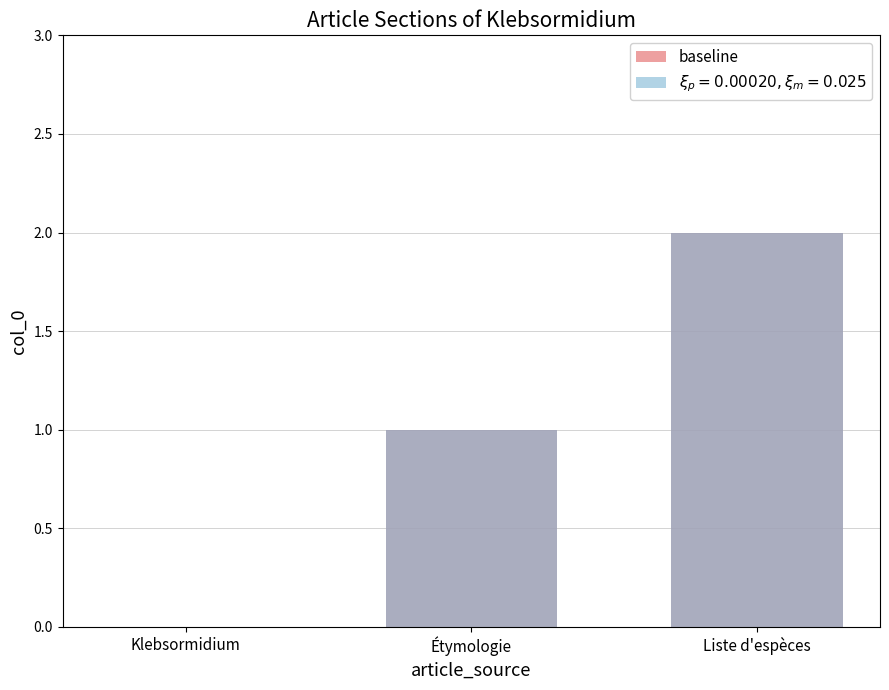

Reading left to right, what are all the values shown in this chart?

0	1	2